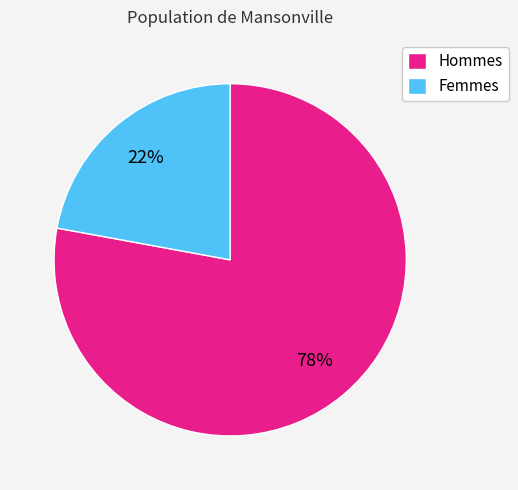

Count the number of slices in the pie.

2